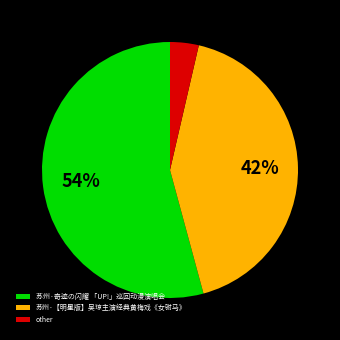

To the nearest percent, what is the average slice percentage?

33%